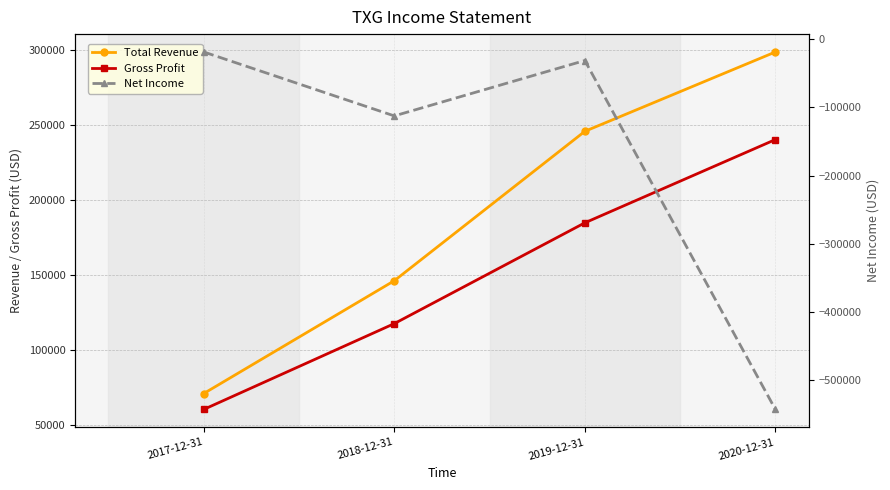

True or false: Gross Profit has a value of 274971 at 2019-12-31.

False